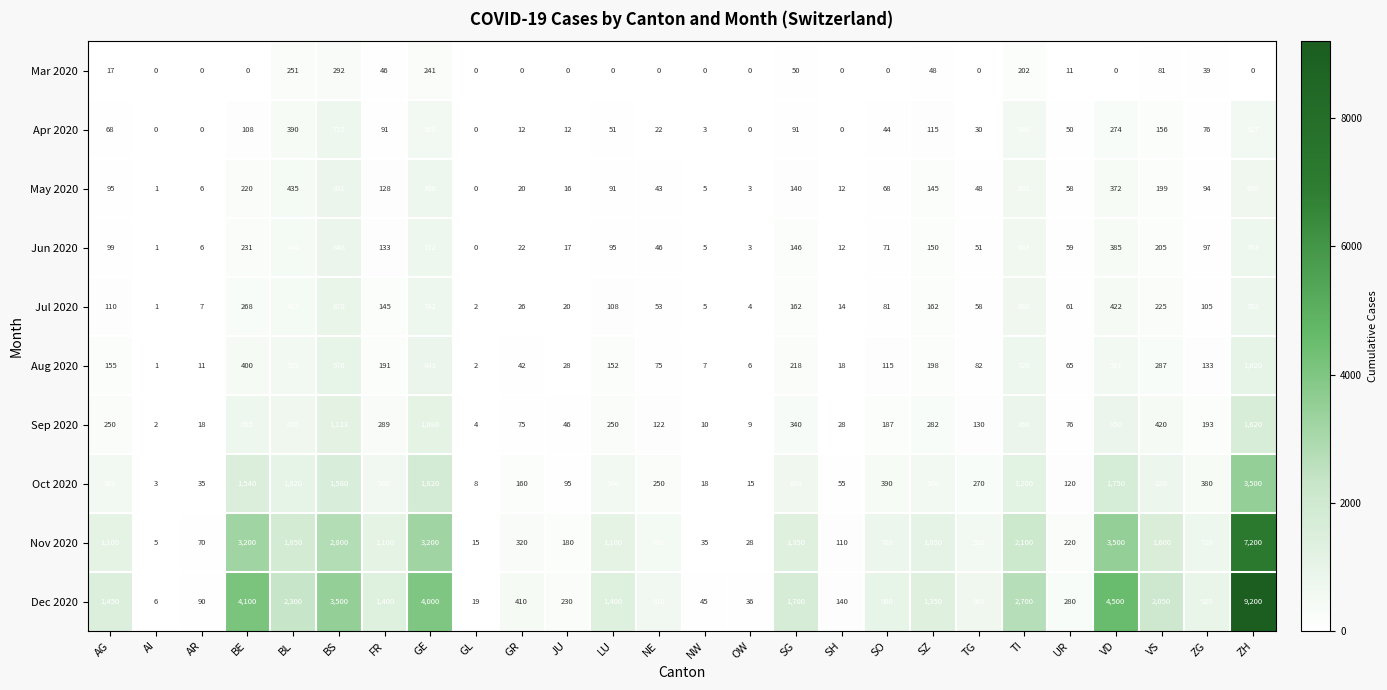

Rank the series by their maximum value, from highest to lowest.

Dec 2020, Nov 2020, Oct 2020, Sep 2020, Aug 2020, Jul 2020, Jun 2020, May 2020, Apr 2020, Mar 2020